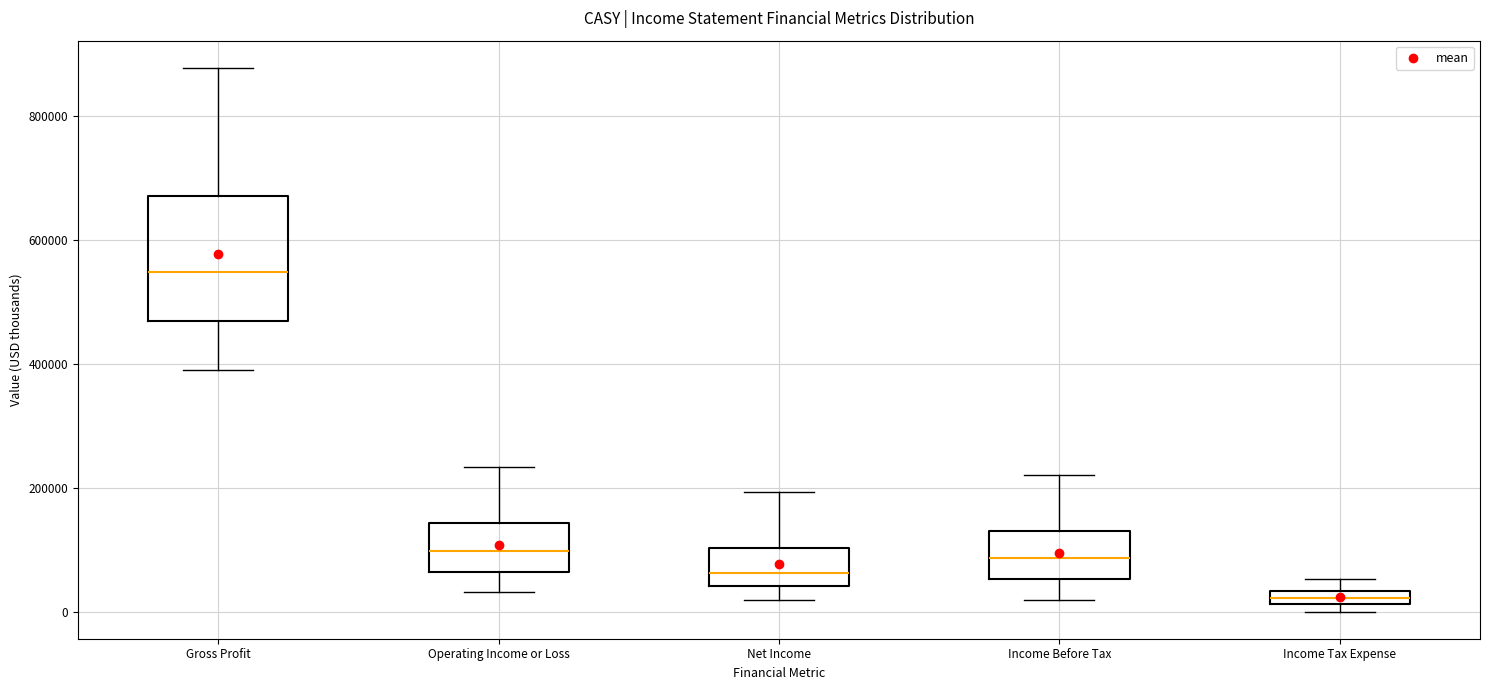

Which box's median line is the highest?

Gross Profit